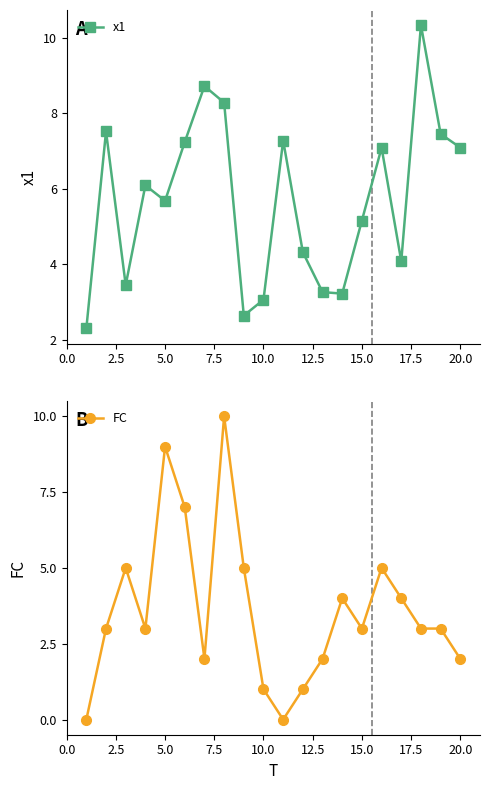

How many interior local valleys does the FC series have?

4